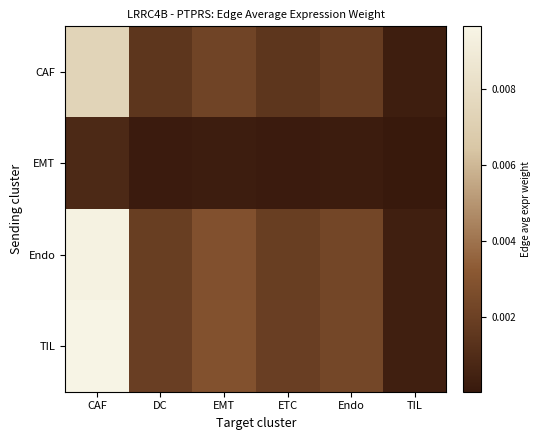

Rank the series by their maximum value, from lowest to highest.

EMT, CAF, Endo, TIL